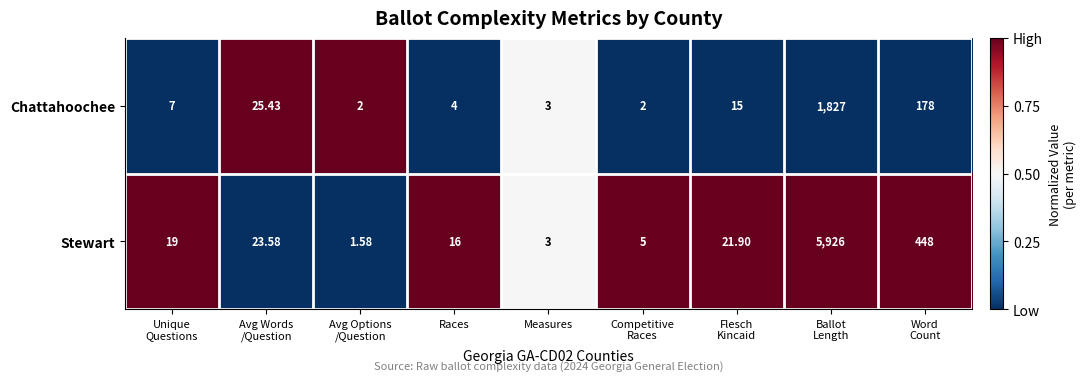

List the series in order of their overall mean, lowest first.

Chattahoochee, Stewart